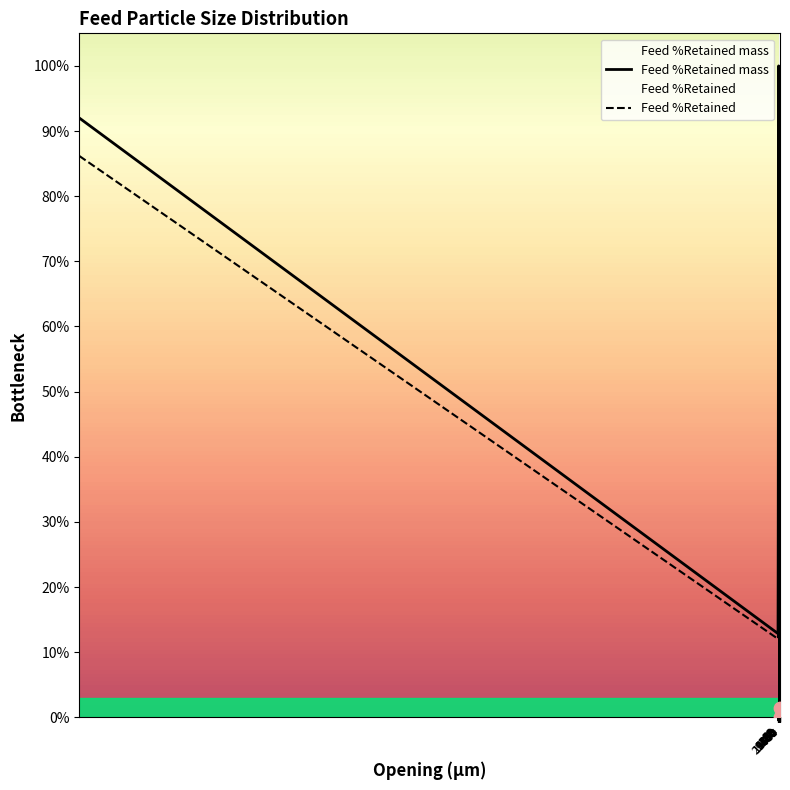

At how many categories does at least one series exceed 16?

18